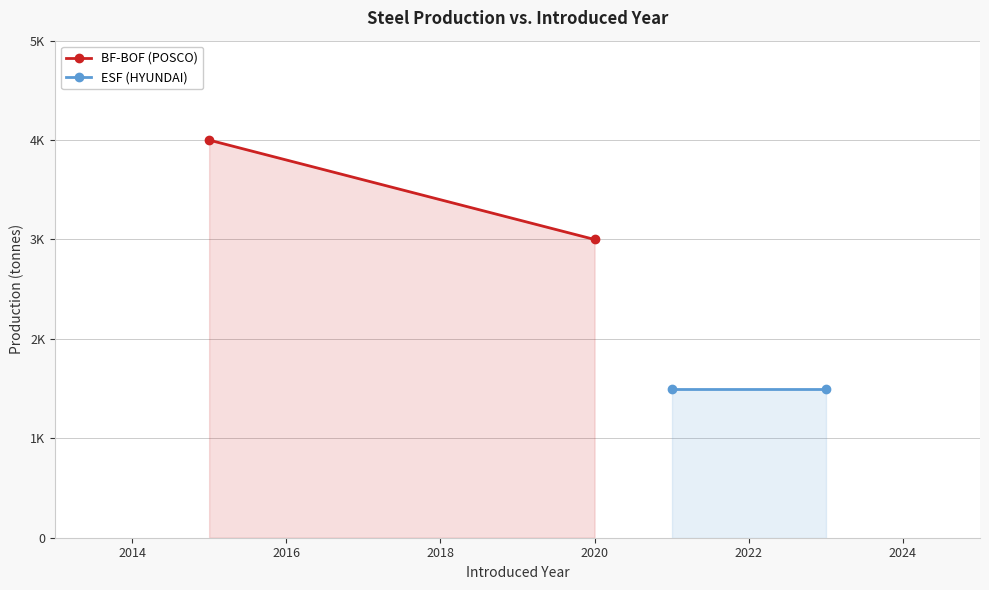

Count the number of data series in this chart.

2